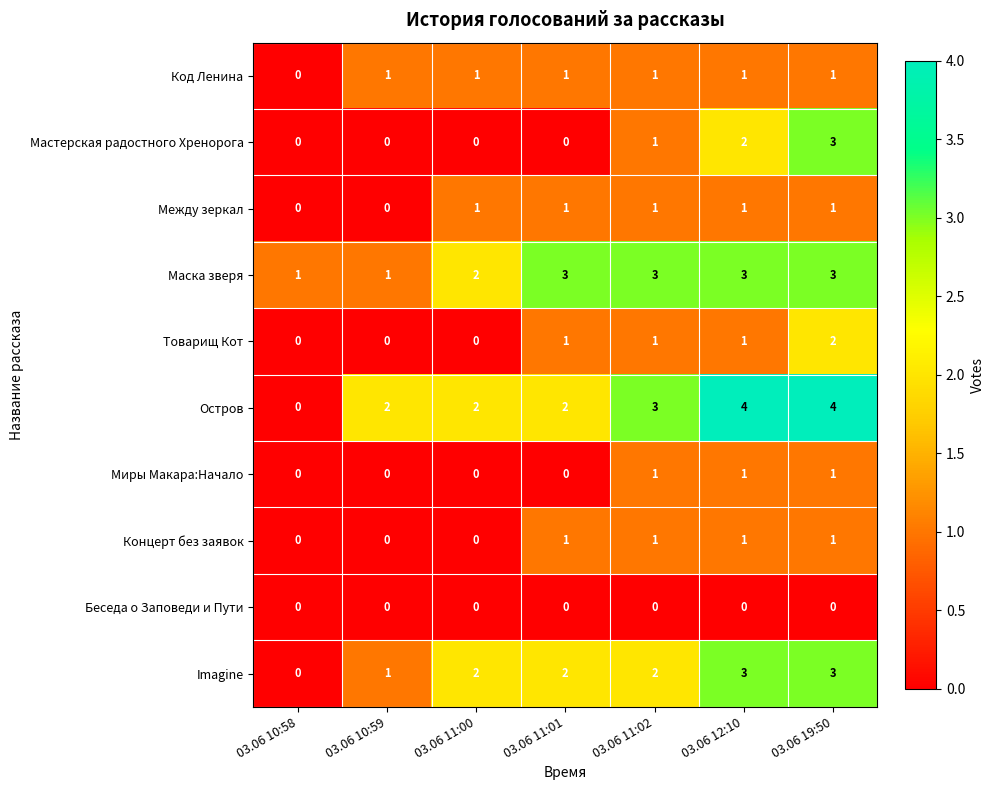

How many distinct data groups are displayed?

10